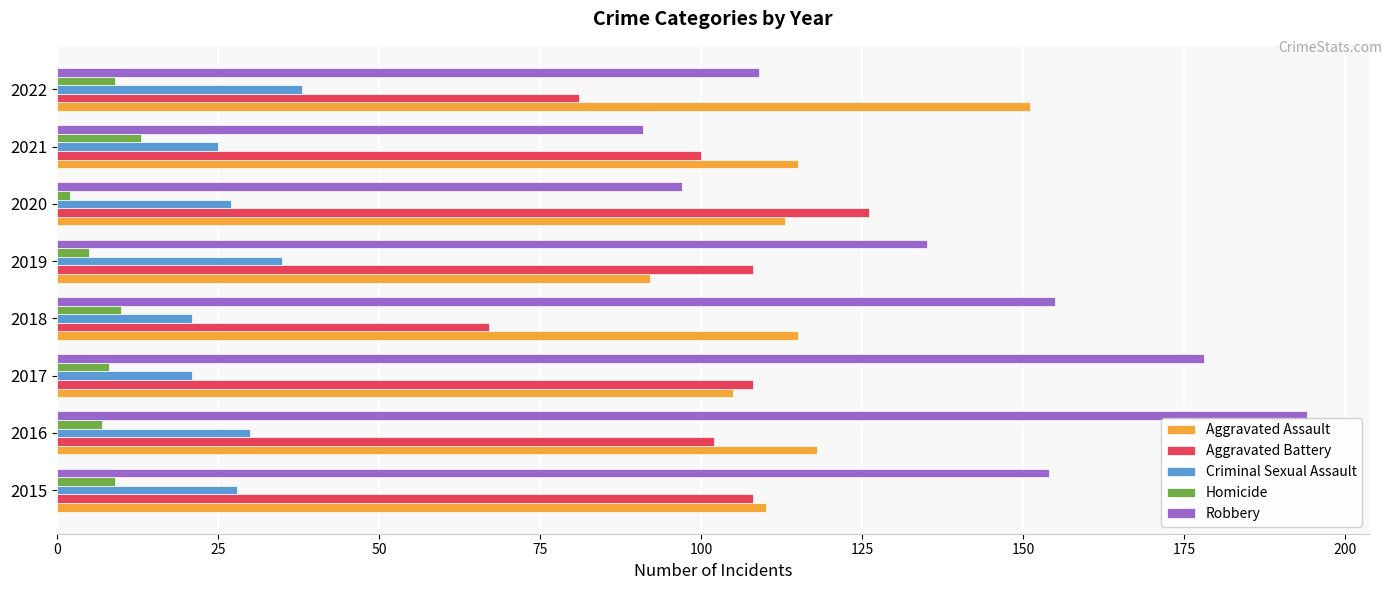

The Aggravated Assault series shows 43 at 2019. True or false?

False